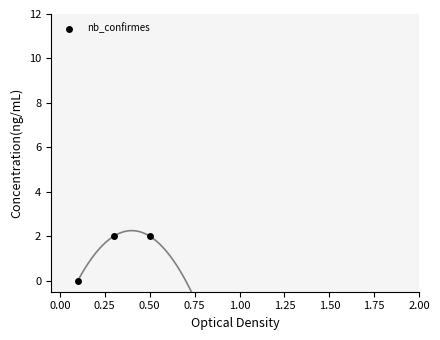

How many points are shown in the scatter plot?

3